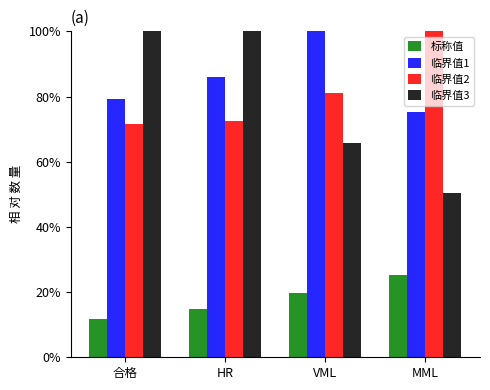

Are the bars grouped side by side (vs. stacked)?

Yes